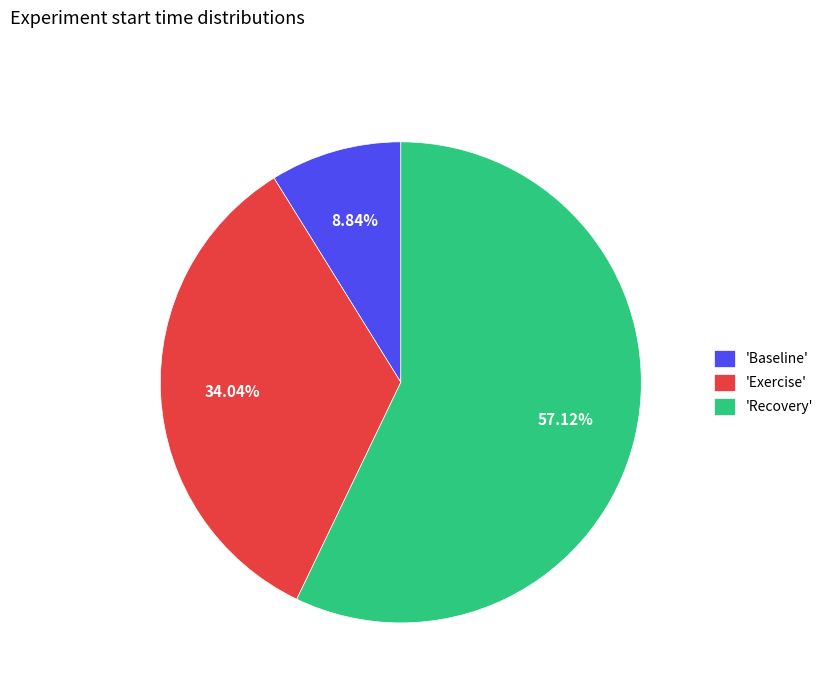

Which has a higher value, 'Exercise' or 'Baseline'?

'Exercise'